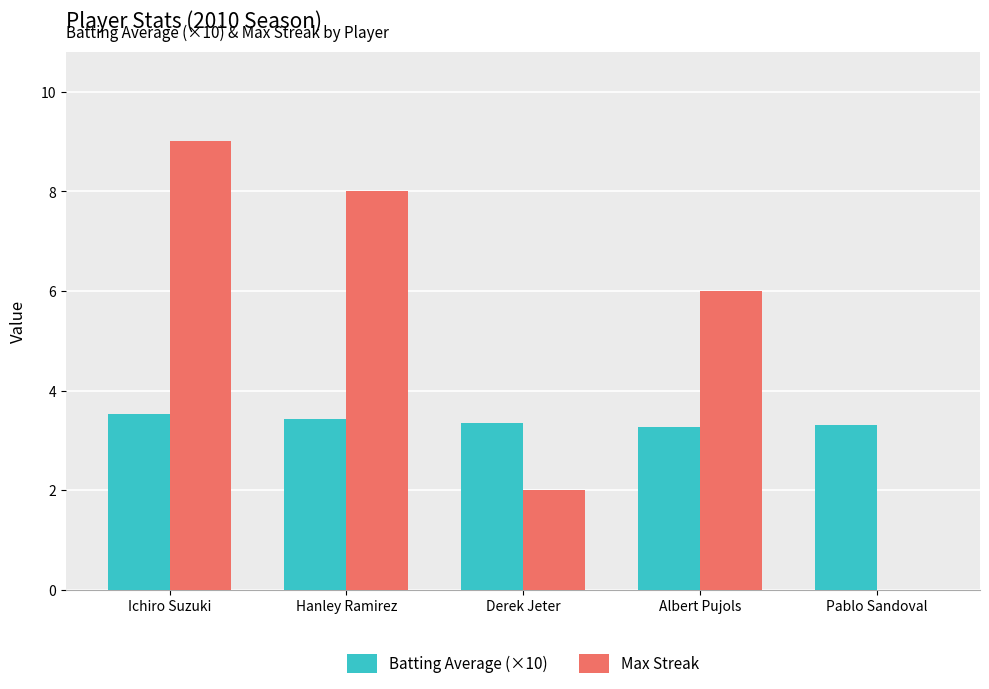

Which series has the largest total across all categories?

Max Streak